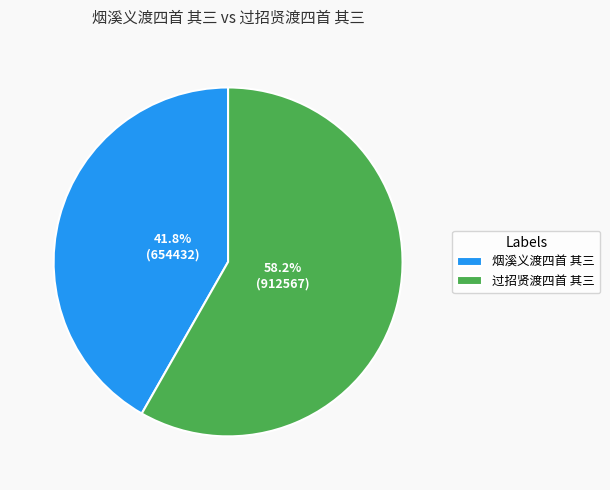

To the nearest percent, what is the difference between the 烟溪义渡四首 其三 and 过招贤渡四首 其三 slice percentages?

16%